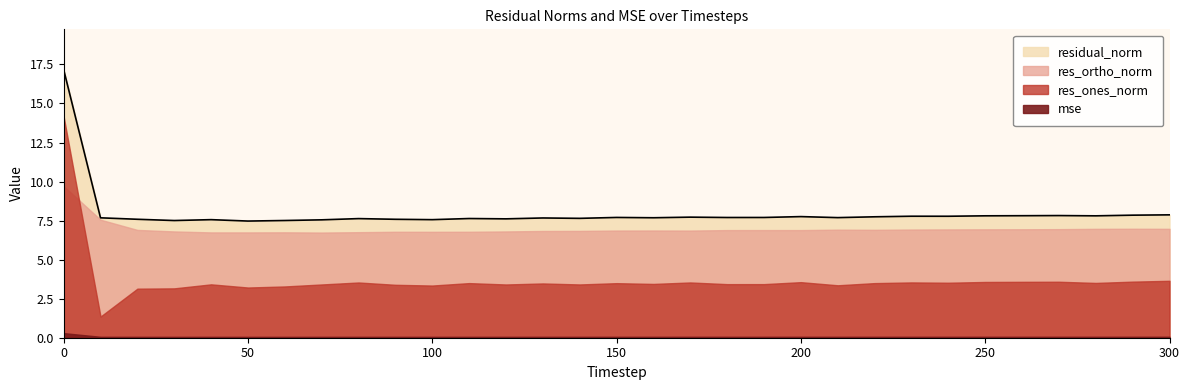

Reading right to left, list all the values displayed in this chart.

mse: 300=0.1	290=0.1	280=0.1	270=0.1	260=0.1	250=0.1	240=0.1	230=0.1	220=0.1	210=0.1	200=0.1	190=0.1	180=0.1	170=0.1	160=0.1	150=0.1	140=0.1	130=0.1	120=0.1	110=0.1	100=0.1	90=0.1	80=0.1	70=0.1	60=0.1	50=0.1	40=0.1	30=0.1	20=0.1	10=0.1	0=0.3
res_ones_norm: 300=3.6	290=3.6	280=3.5	270=3.6	260=3.6	250=3.6	240=3.5	230=3.5	220=3.5	210=3.4	200=3.6	190=3.4	180=3.4	170=3.5	160=3.4	150=3.5	140=3.4	130=3.5	120=3.4	110=3.5	100=3.3	90=3.4	80=3.5	70=3.4	60=3.3	50=3.2	40=3.4	30=3.2	20=3.1	10=1.4	0=14.2
res_ortho_norm: 300=7.0	290=7.0	280=7.0	270=7.0	260=6.9	250=6.9	240=6.9	230=6.9	220=6.9	210=6.9	200=6.9	190=6.9	180=6.9	170=6.9	160=6.9	150=6.9	140=6.8	130=6.8	120=6.8	110=6.8	100=6.8	90=6.8	80=6.8	70=6.7	60=6.7	50=6.7	40=6.7	30=6.8	20=6.9	10=7.6	0=9.7
residual_norm: 300=7.9	290=7.8	280=7.8	270=7.8	260=7.8	250=7.8	240=7.8	230=7.8	220=7.7	210=7.7	200=7.8	190=7.7	180=7.7	170=7.7	160=7.7	150=7.7	140=7.6	130=7.7	120=7.6	110=7.6	100=7.6	90=7.6	80=7.6	70=7.5	60=7.5	50=7.5	40=7.6	30=7.5	20=7.6	10=7.7	0=17.2